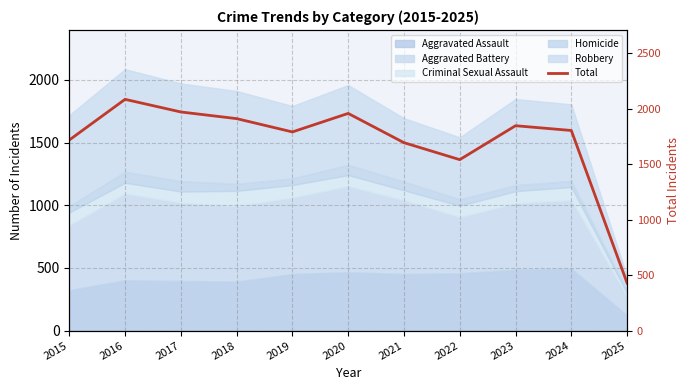

Is it true that the value at 2017 is 2798?

False